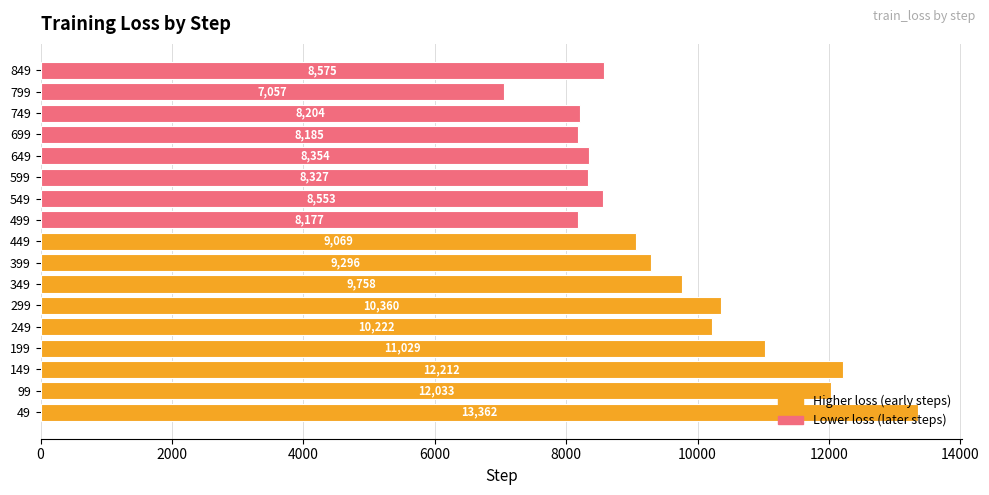

Rank the categories by value from highest to lowest.

49, 149, 99, 199, 299, 249, 349, 399, 449, 849, 549, 649, 599, 749, 699, 499, 799